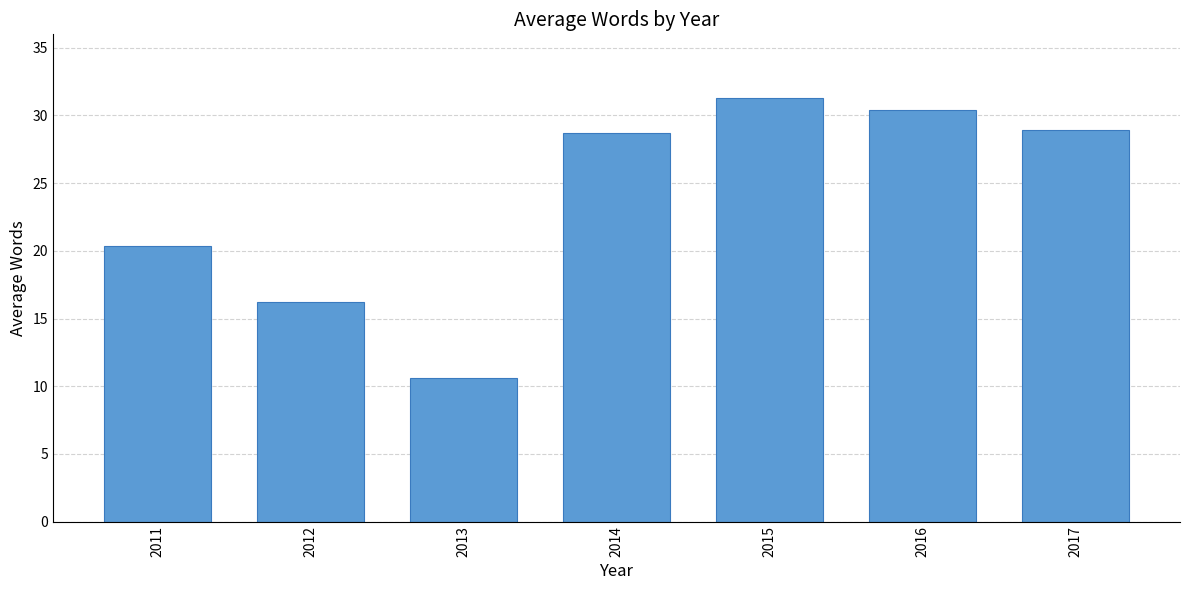

Read the value at 2013.

10.6